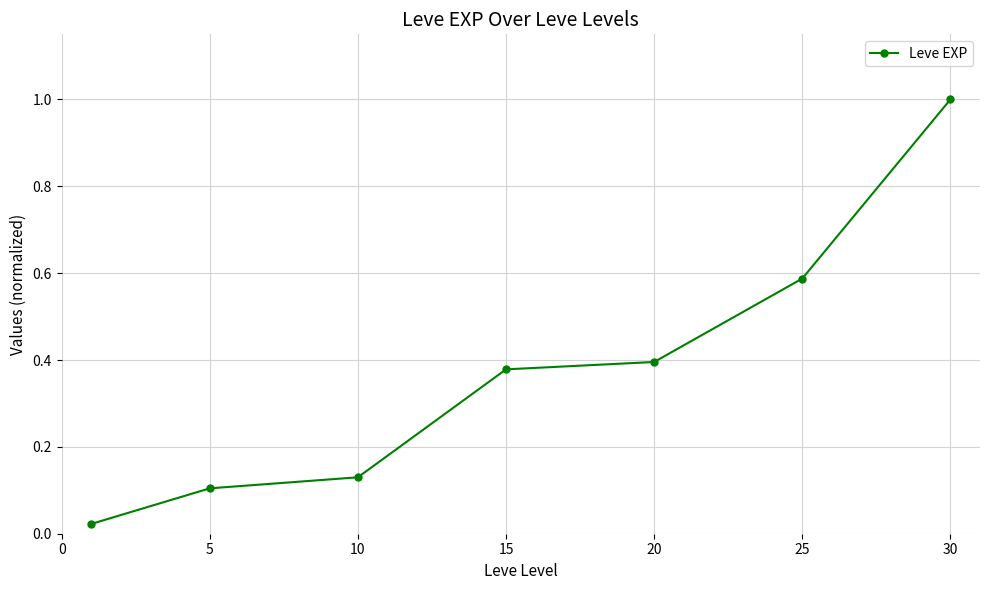

True or false: the data has more than 1 interior local peaks.

False